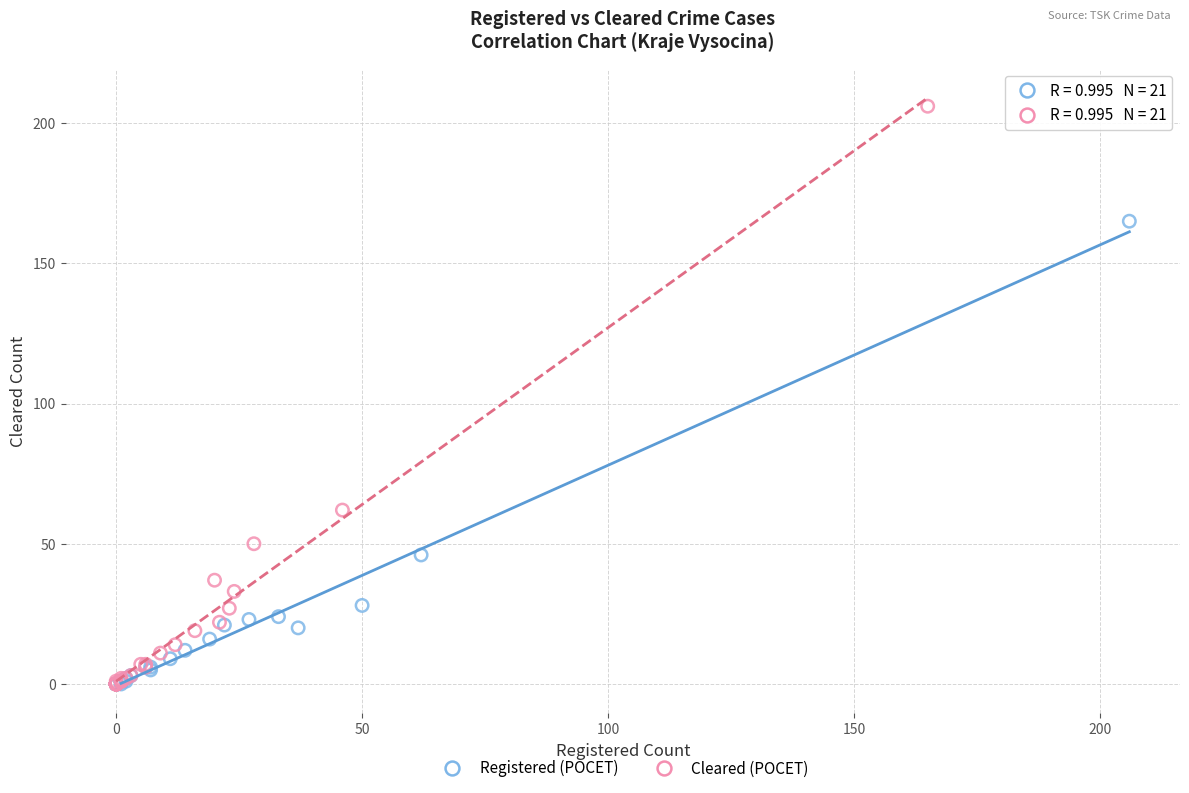

Which series has the widest spread of Y values?

Cleared (POCET)